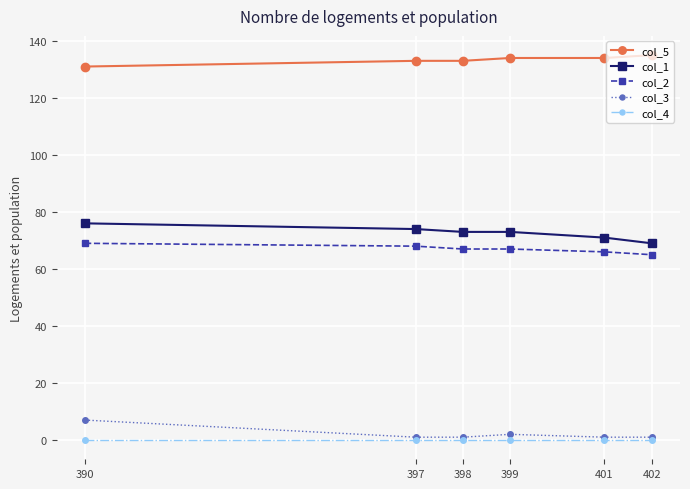

List the series in order of their peak value, lowest first.

col_4, col_3, col_2, col_1, col_5